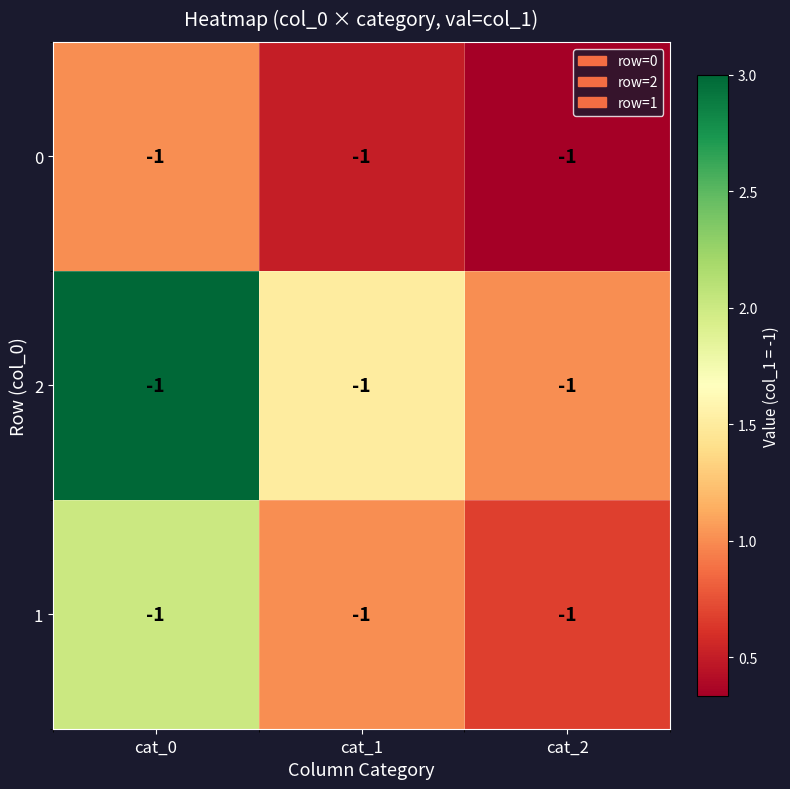

Which series has the widest spread of values?

2